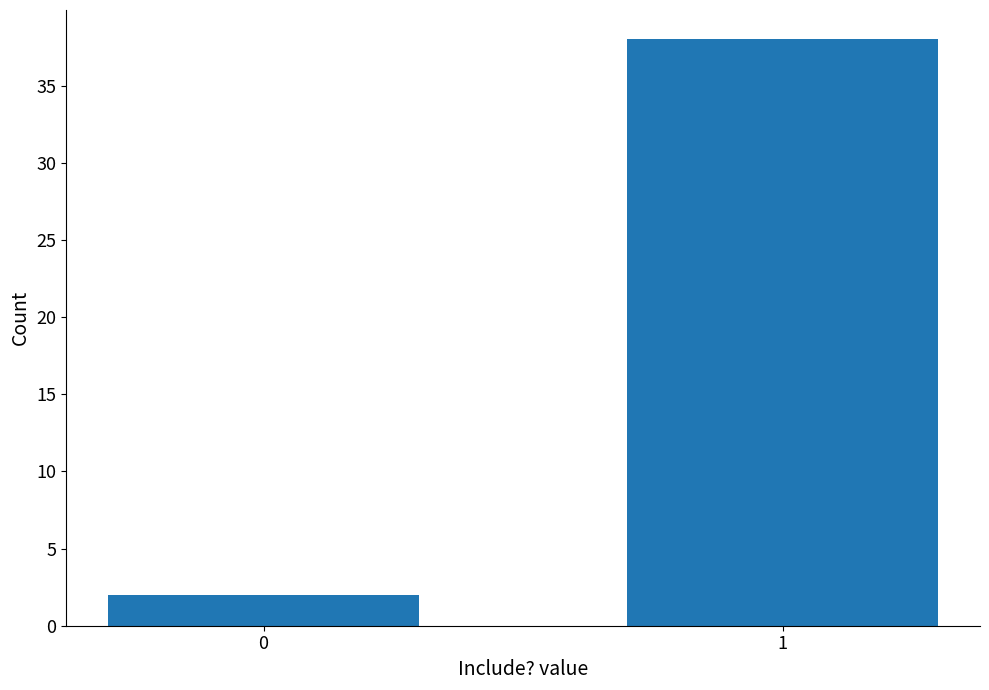

Reading left to right, transcribe all the data shown in this chart.

2	38